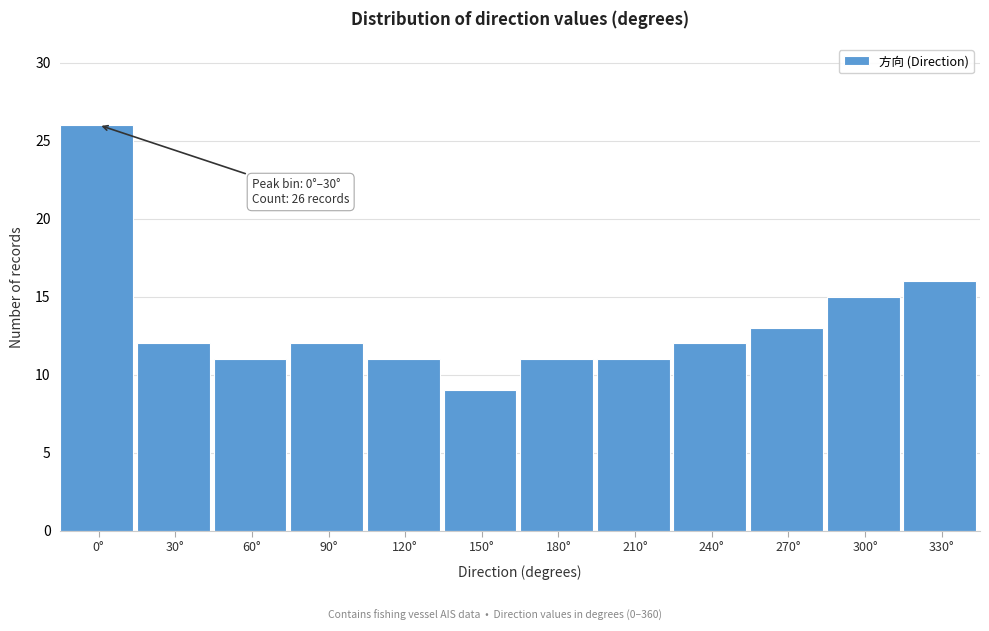

Reading left to right, extract all data points from this chart.

26	12	11	12	11	9	11	11	12	13	15	16